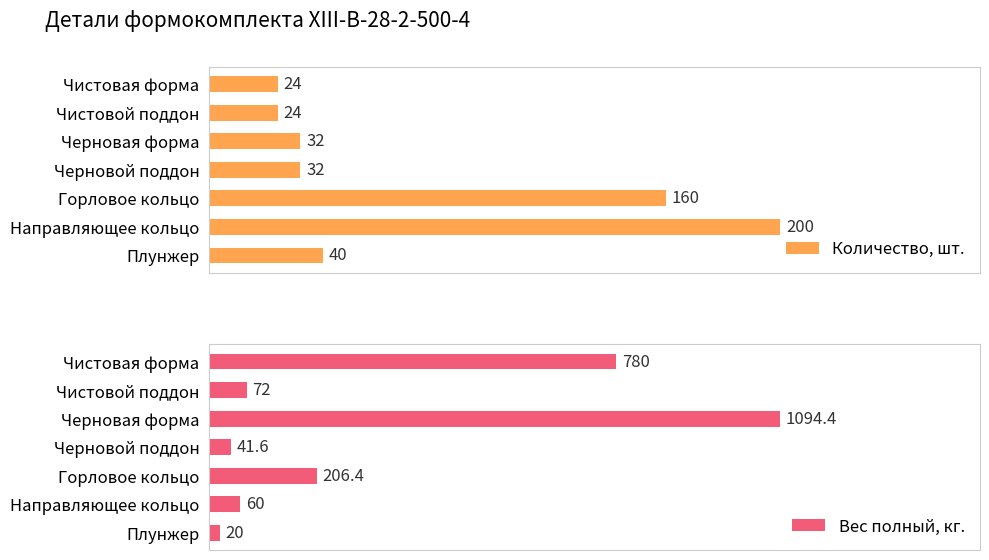

What is the value of the Вес полный, кг. bar at the 1st from the left?

780.0